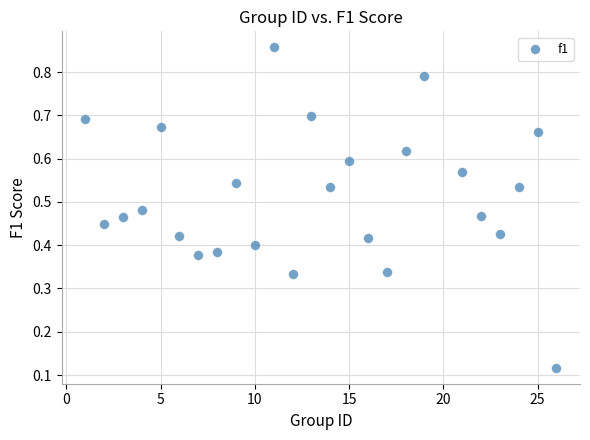

What is the range of X values (max minus min)?

25.0